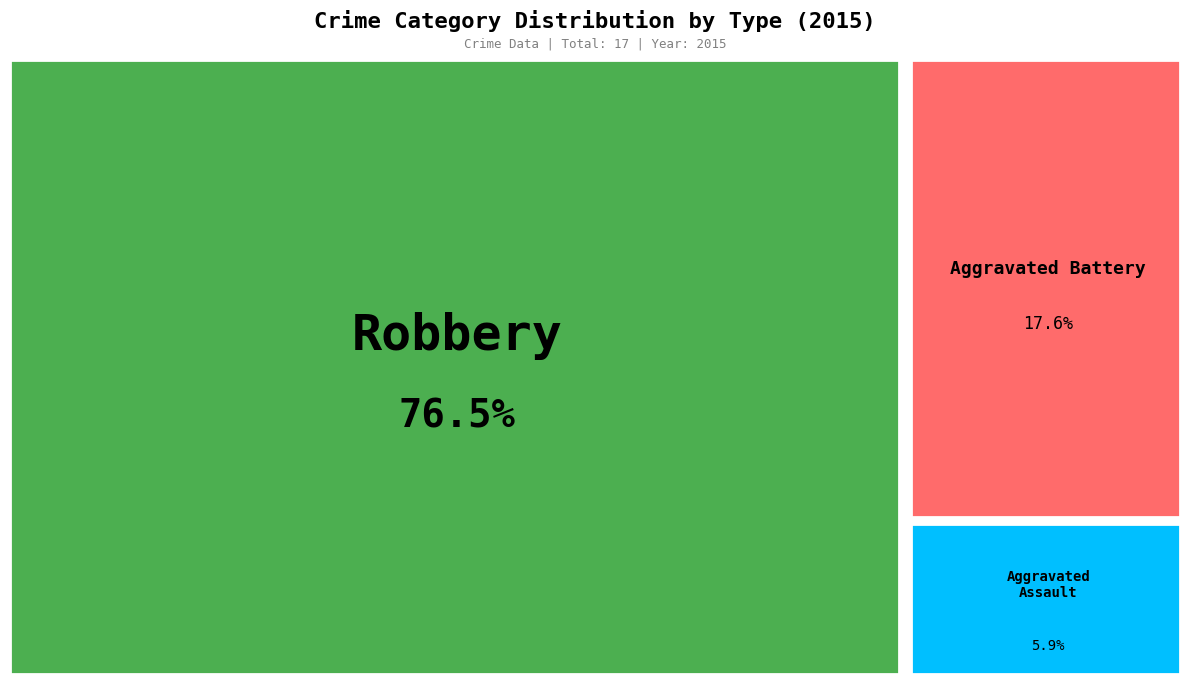

Does any single category account for the majority?

Yes